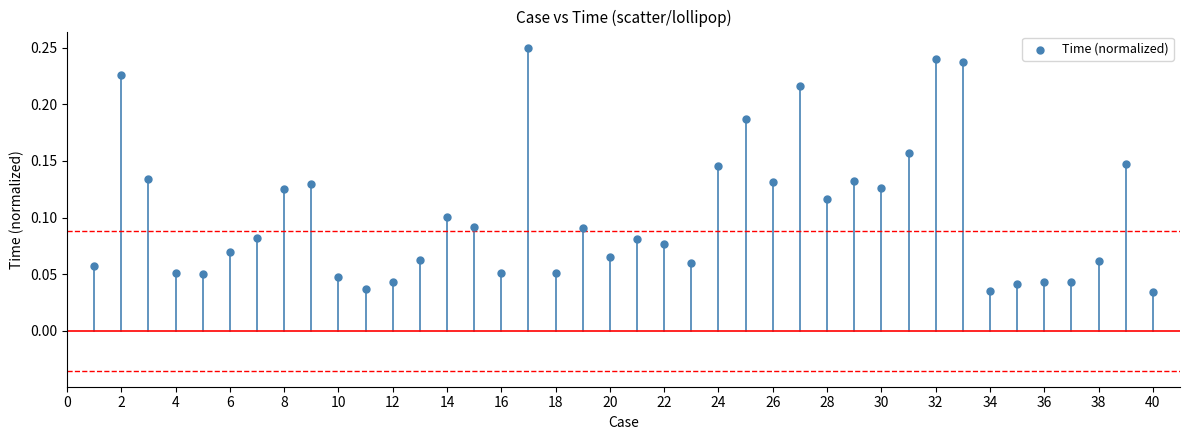

What is the range of X values (max minus min)?

39.0